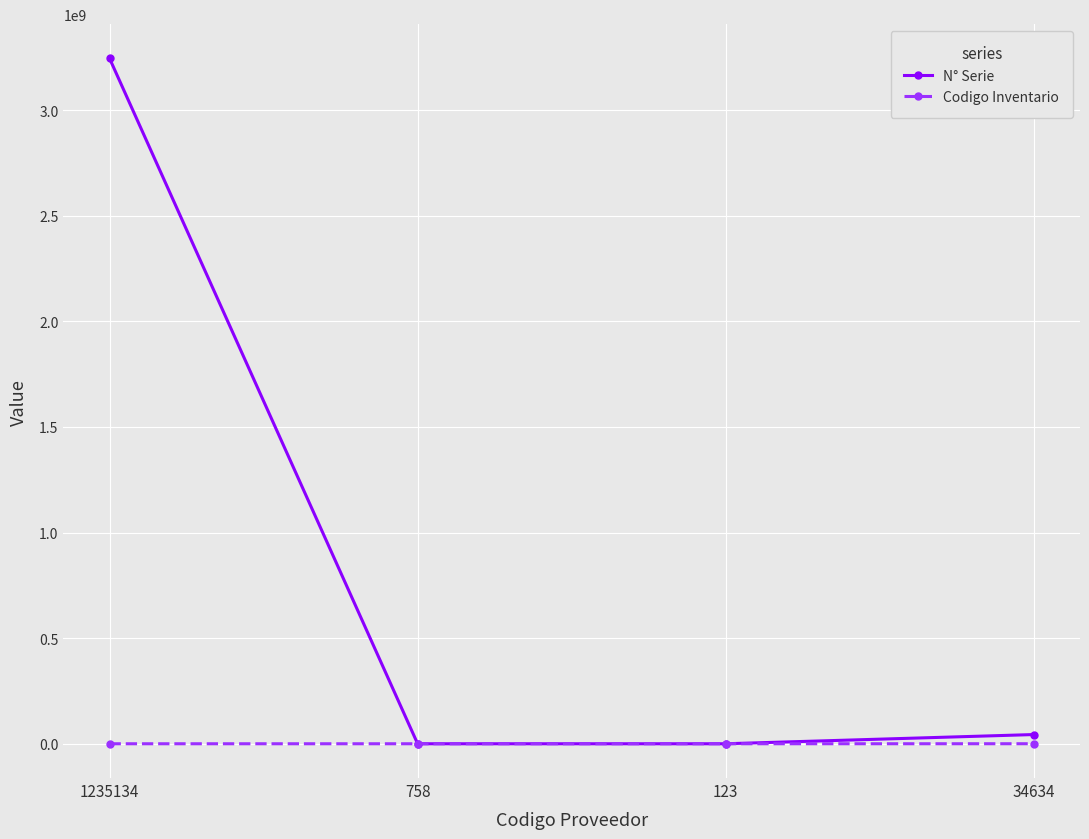

Rank the series by their average value, from highest to lowest.

N° Serie, Codigo Inventario